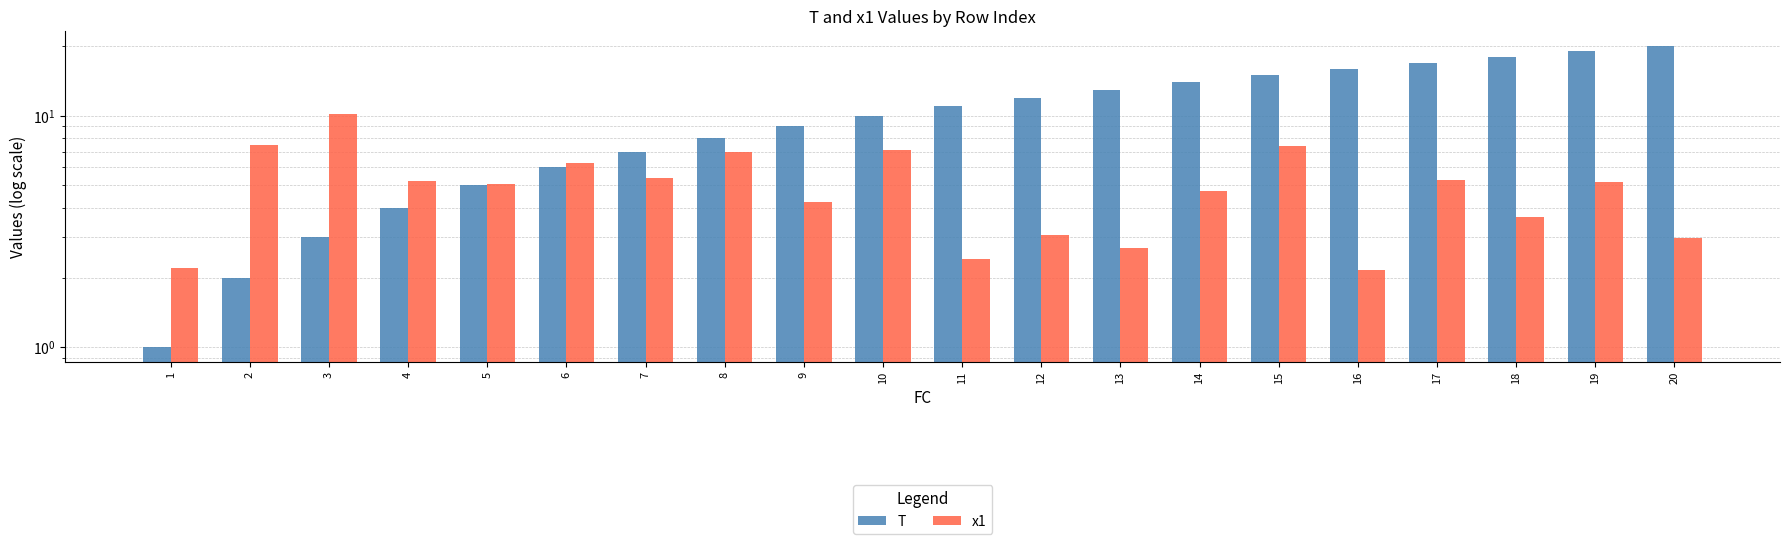

Between 8 and 4, which is larger?

8